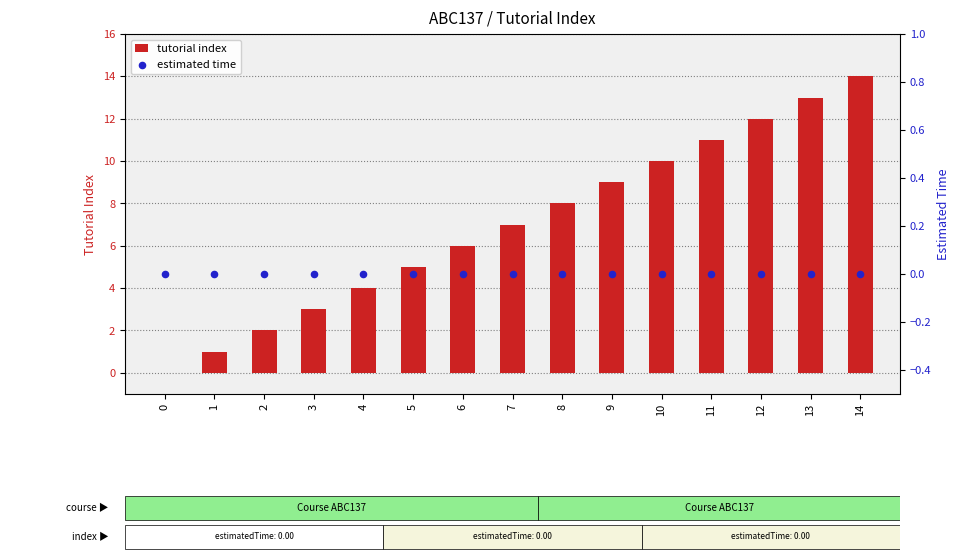

Which series reaches the maximum Y coordinate?

tutorial index